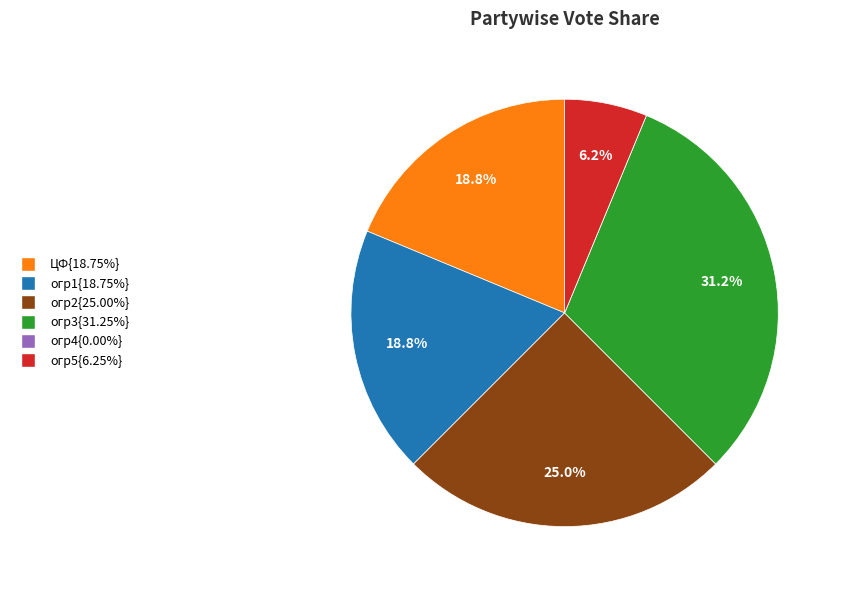

Does any single category account for the majority?

No